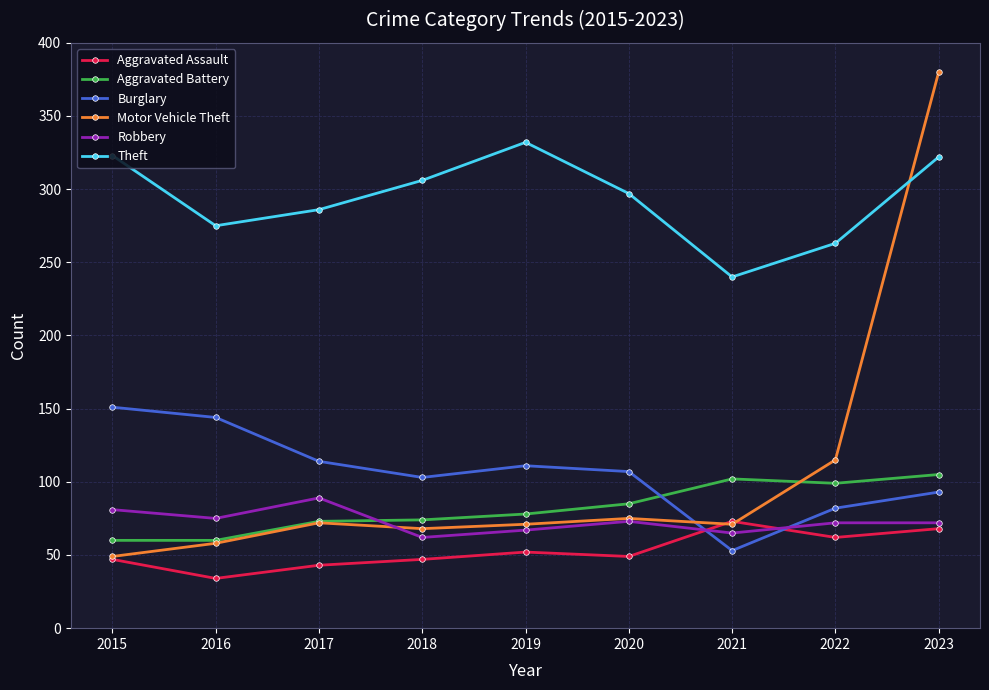

What is the difference between the maximum and minimum values in the Aggravated Assault series?

39